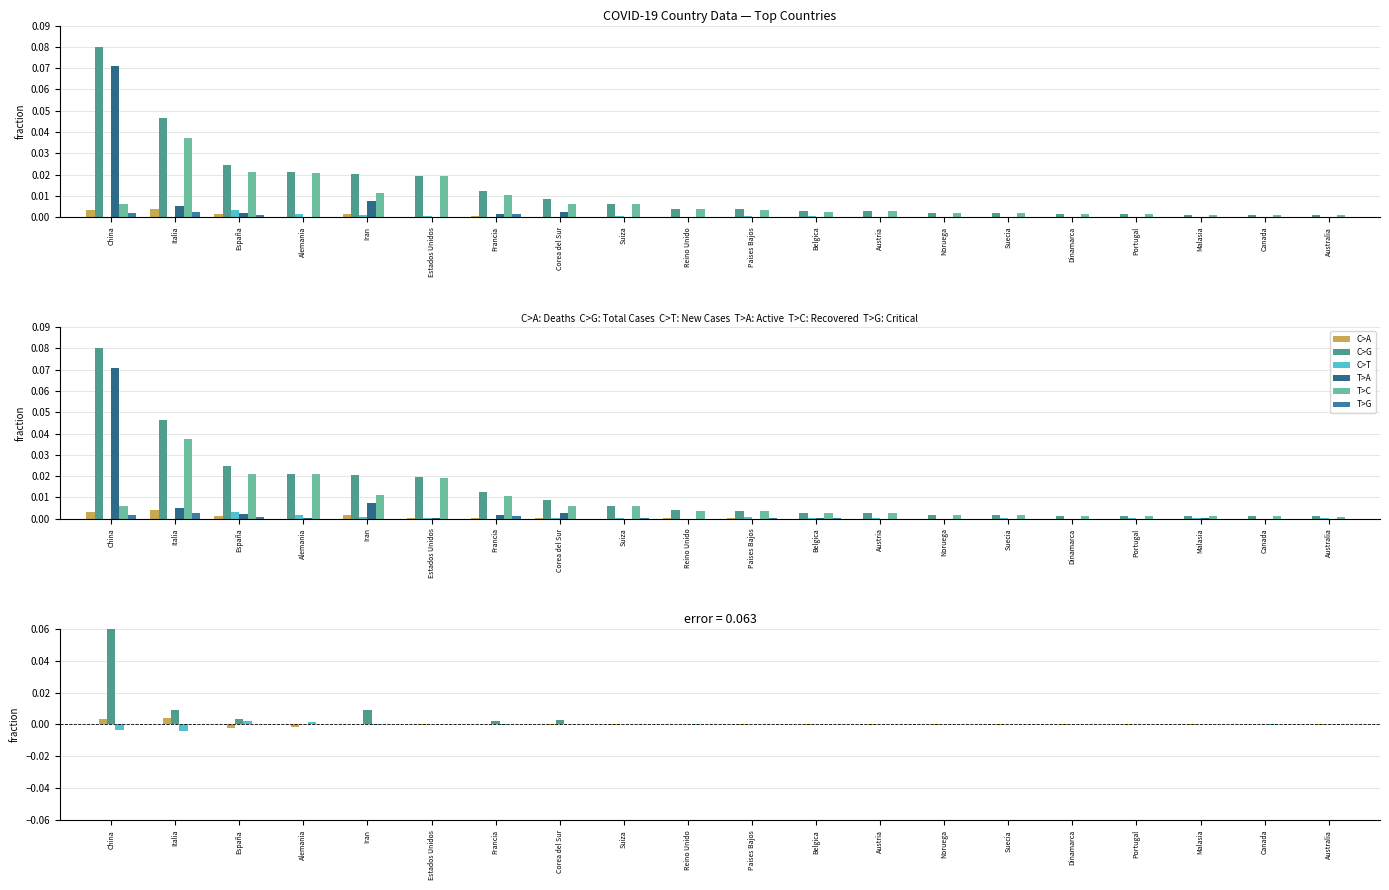

Which series has the largest range (max minus min)?

C>G